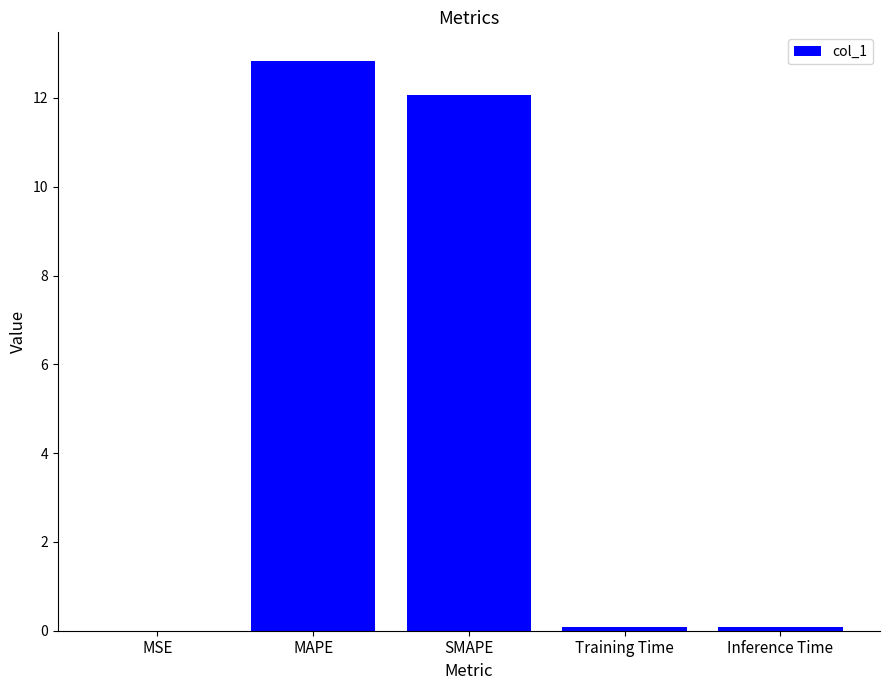

What is the greatest value displayed?

12.8